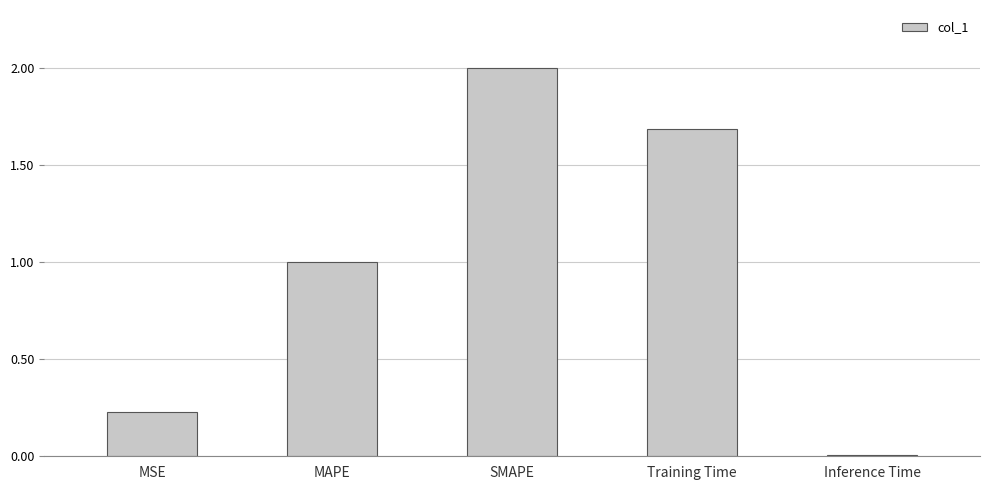

True or false: the data shows 1.7 at Training Time.

True